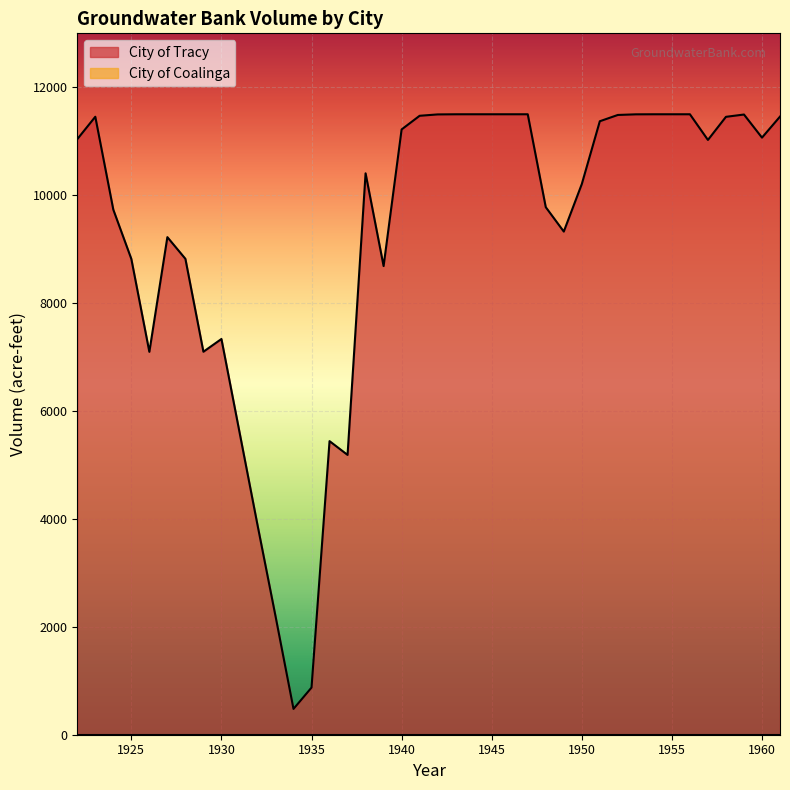

True or false: the data shows 11456.7 at 1961.

True